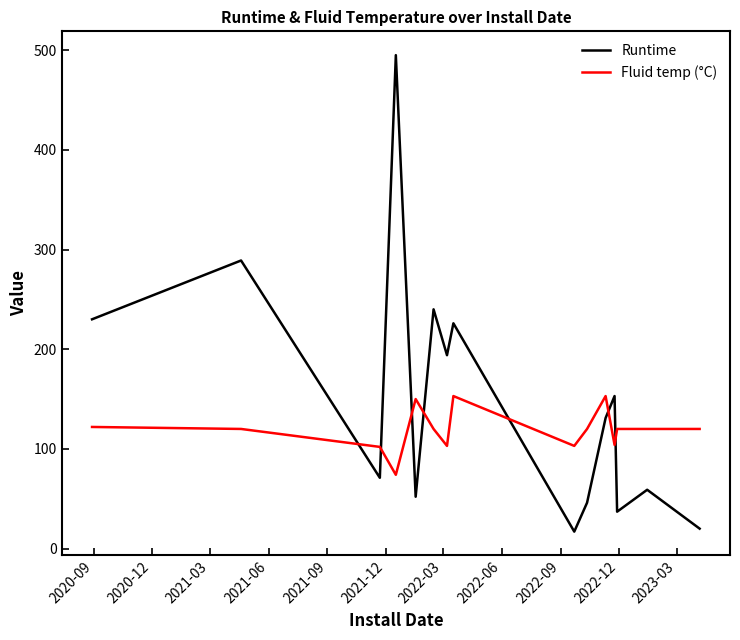

True or false: Runtime and Fluid temp (°C) cross at least once.

True